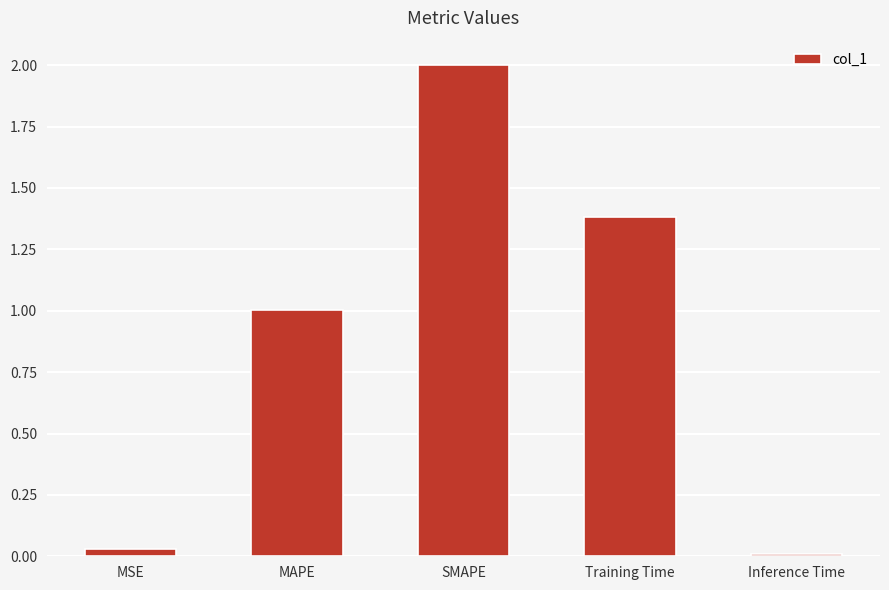

At which label is the value closest to 1?

MAPE